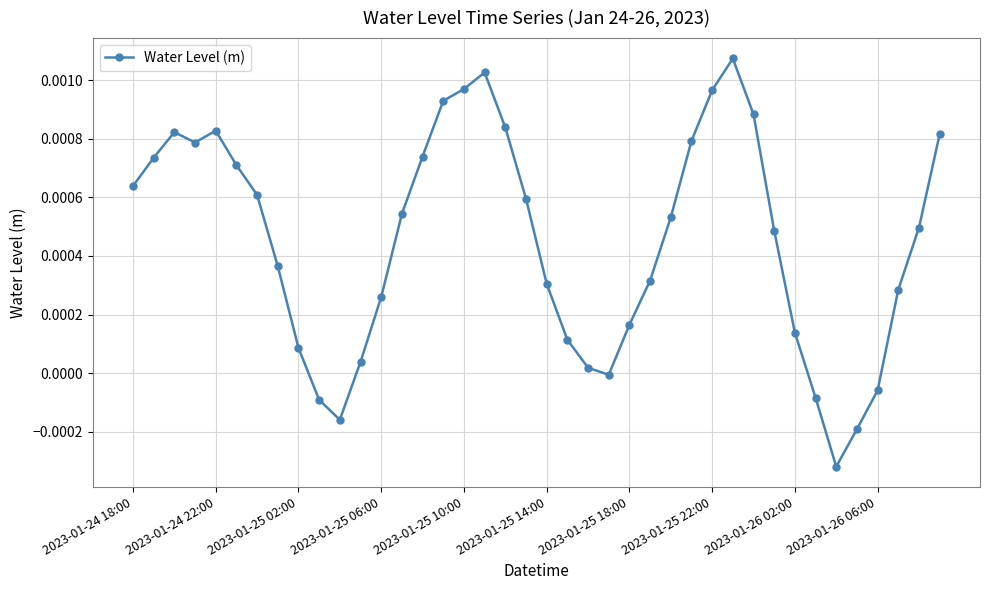

True or false: the data has more than 0 interior local peaks.

True